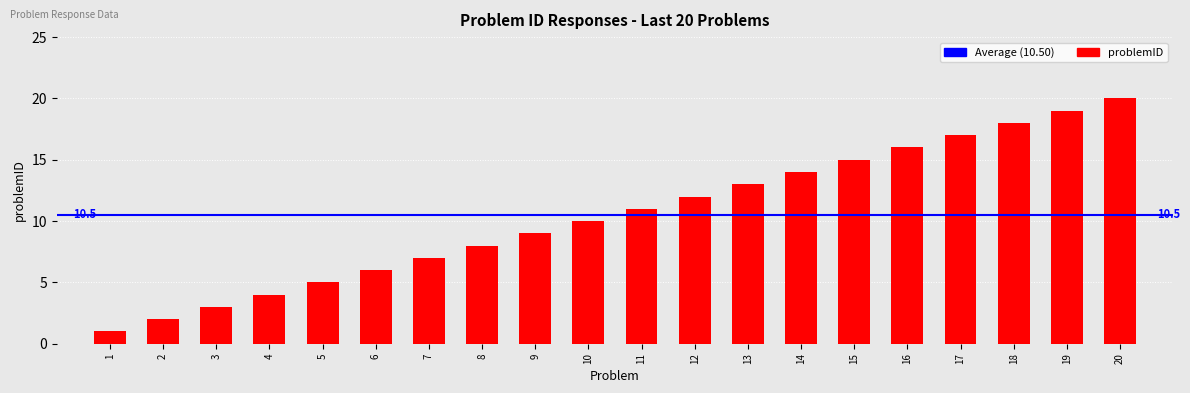

Rank the categories by value from lowest to highest.

1, 2, 3, 4, 5, 6, 7, 8, 9, 10, 11, 12, 13, 14, 15, 16, 17, 18, 19, 20